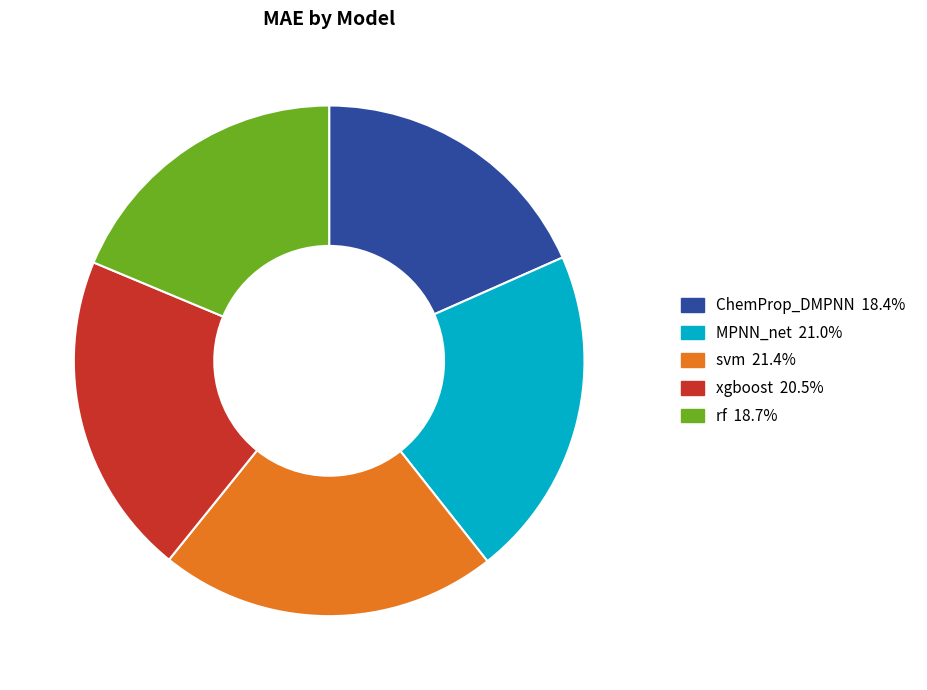

Is the sum of svm and ChemProp_DMPNN greater than half?

No